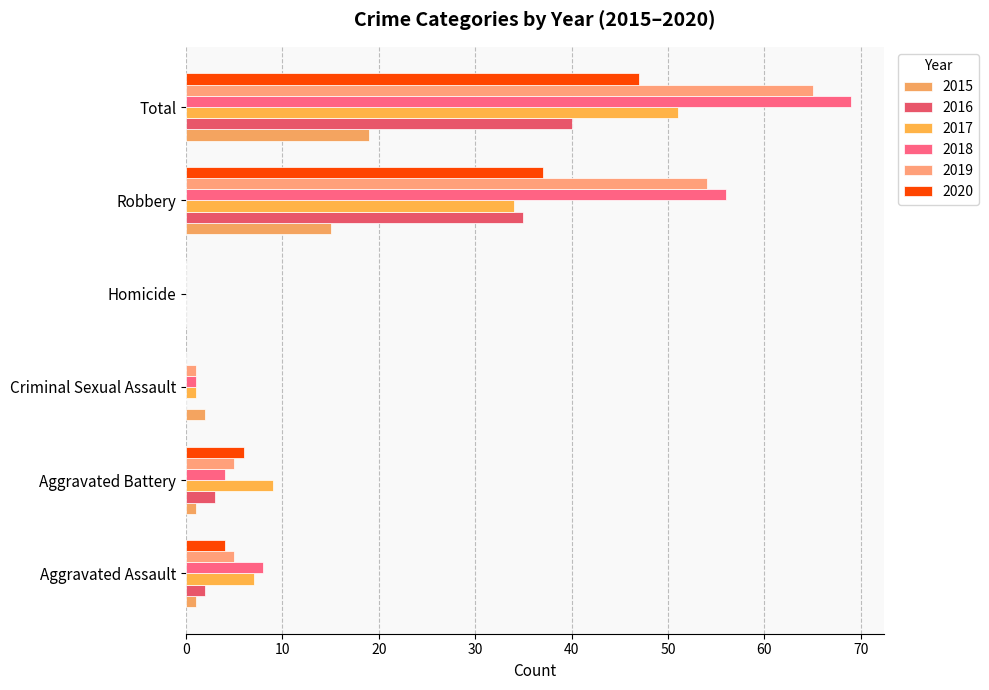

The value of 2016 at Criminal Sexual Assault is 21. True or false?

False